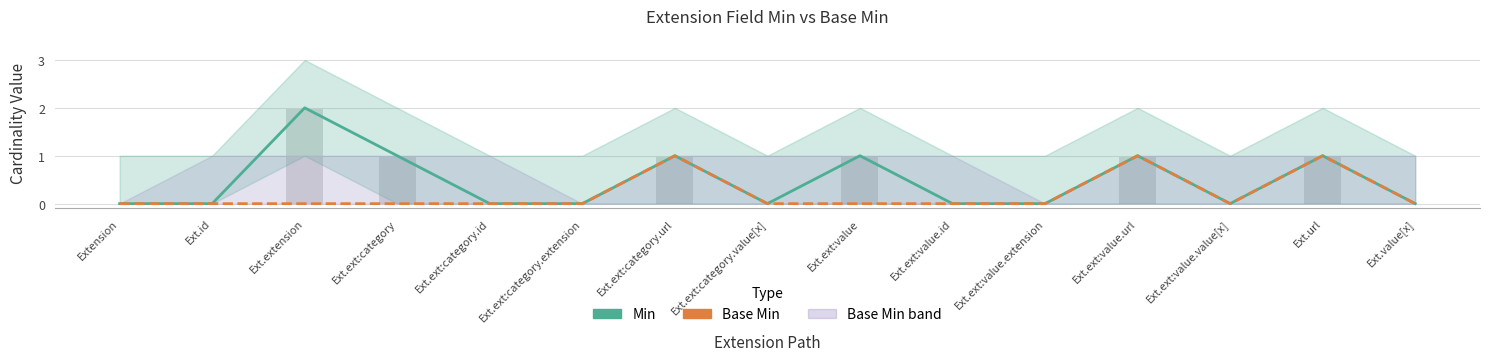

What is the highest value of the Min series?

2